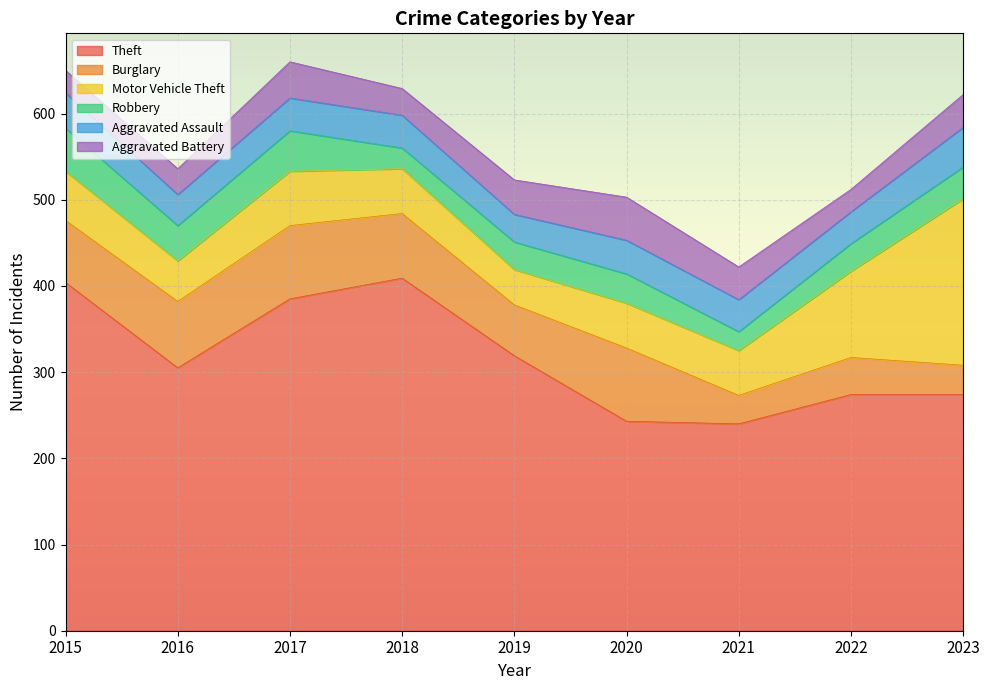

Which series ends up on top after the final intersection of Aggravated Assault and Robbery?

Aggravated Assault